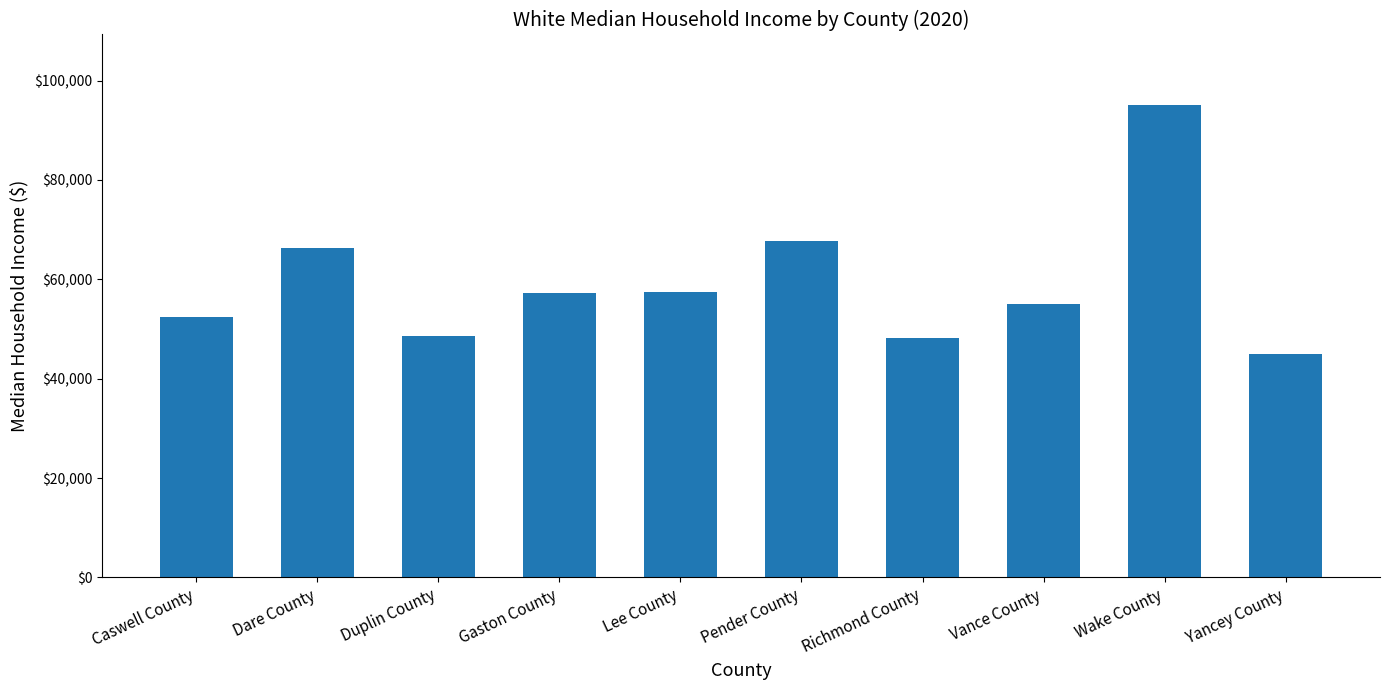

What is the label of the 4th bar from the right?

Richmond County